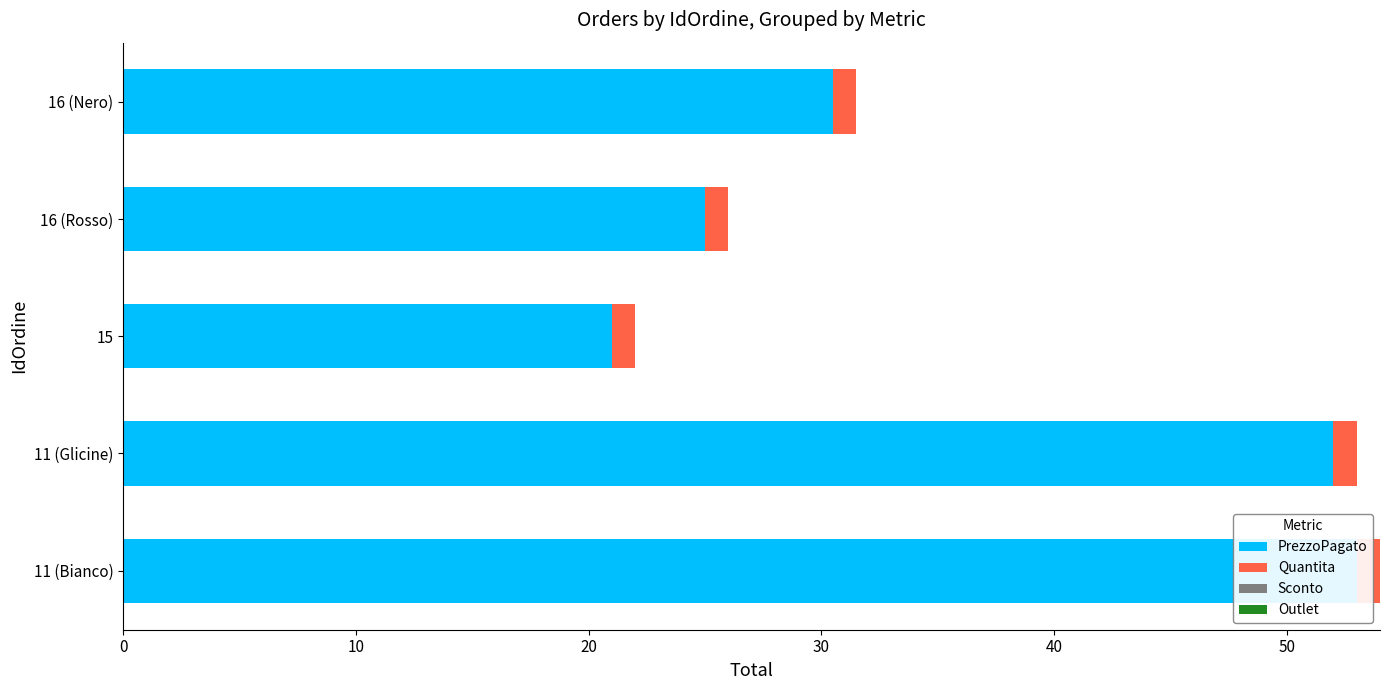

How many bars are there in each group?

4